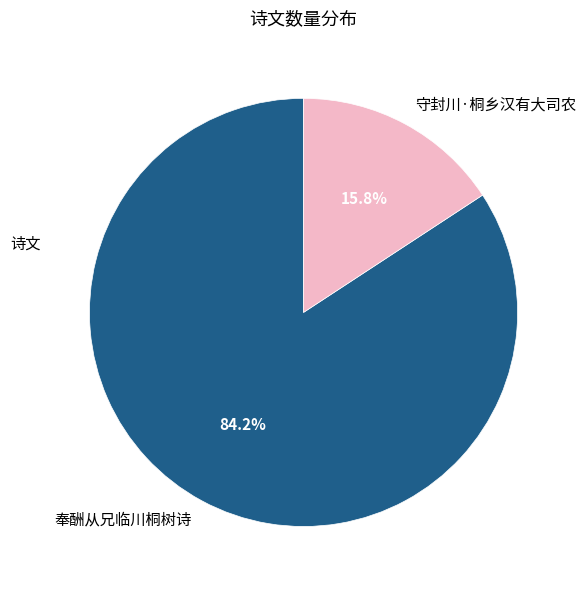

To the nearest percent, what is the difference between the 守封川·桐乡汉有大司农 and 奉酬从兄临川桐树诗 slice percentages?

68%